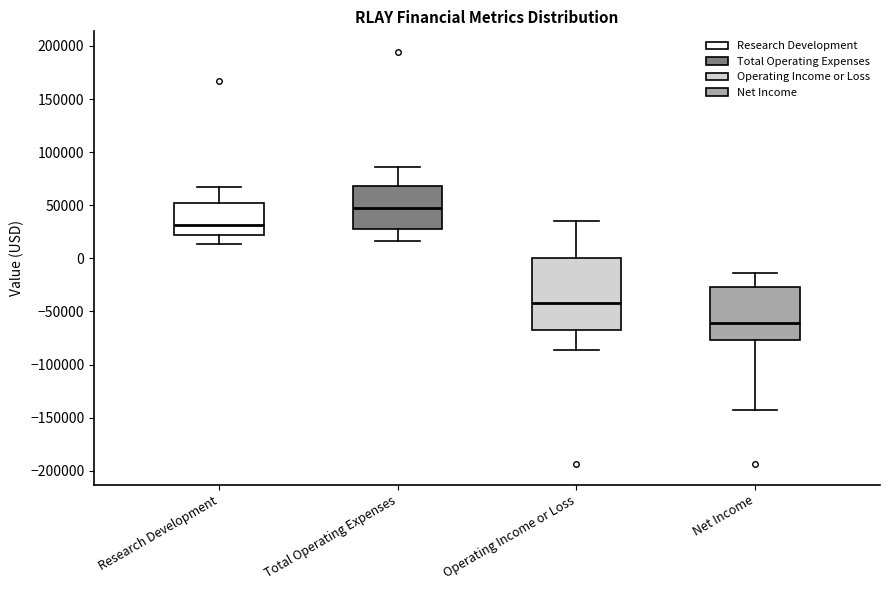

Which box is the tallest, from its lower edge to its upper edge?

Operating Income or Loss